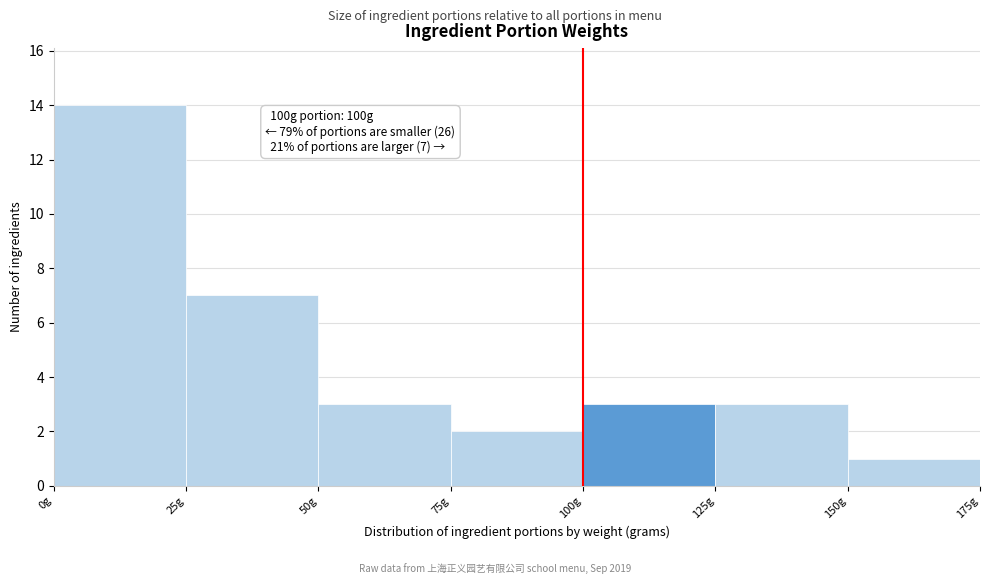

Over which range of the x-axis is the bar tallest?

0 to 25